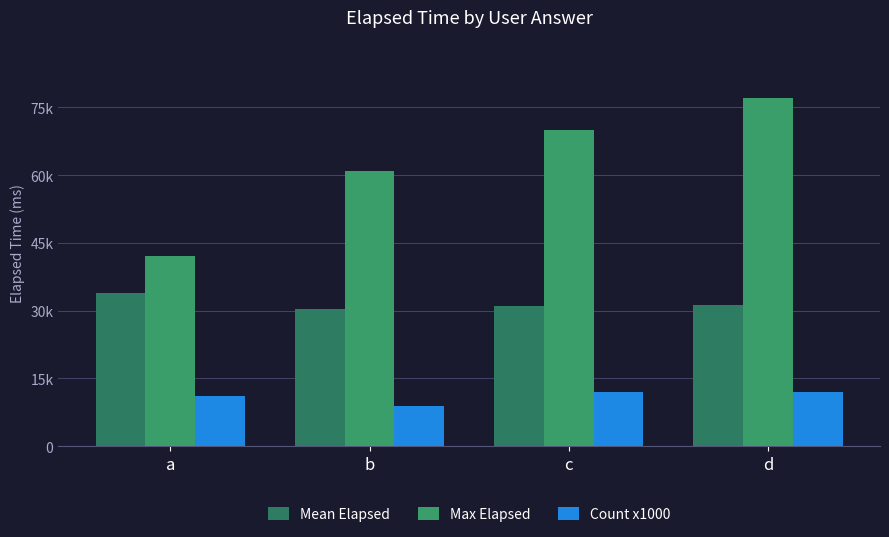

Are the bars horizontal?

No